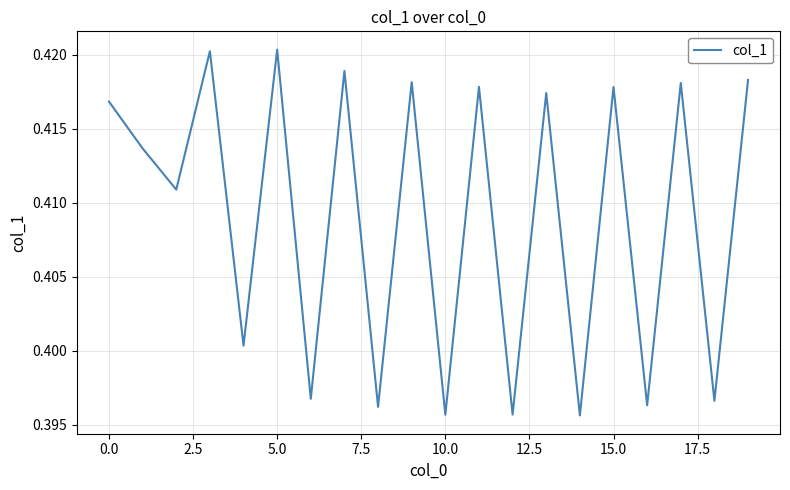

True or false: the data has more than 1 interior local peaks.

True